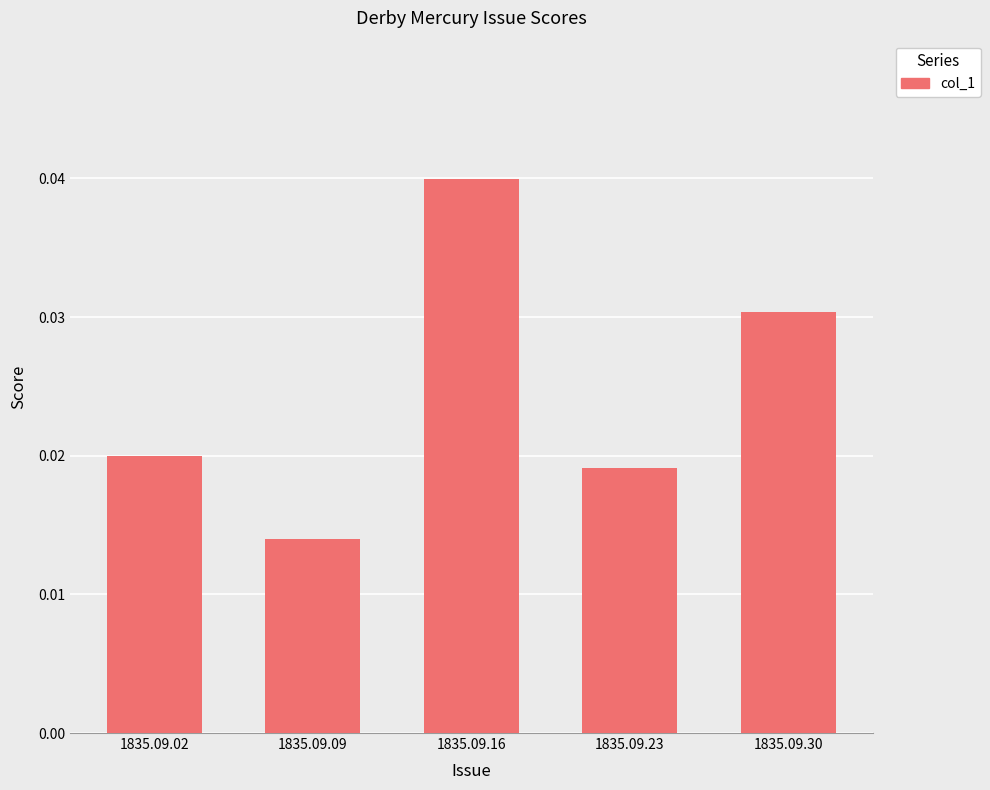

Which has a higher value, 1835.09.30 or 1835.09.09?

1835.09.30